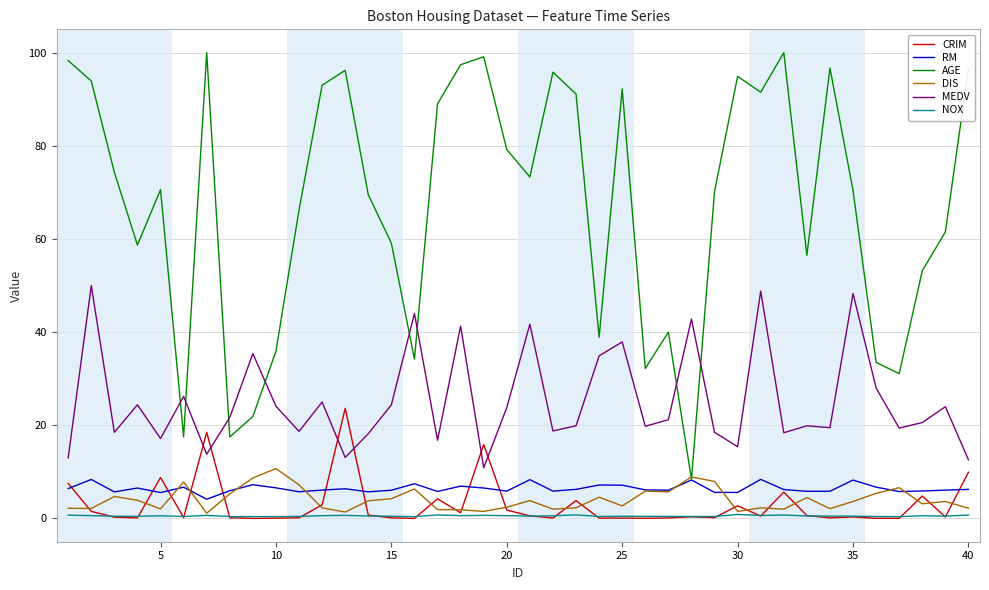

True or false: MEDV and NOX intersect in this chart.

False